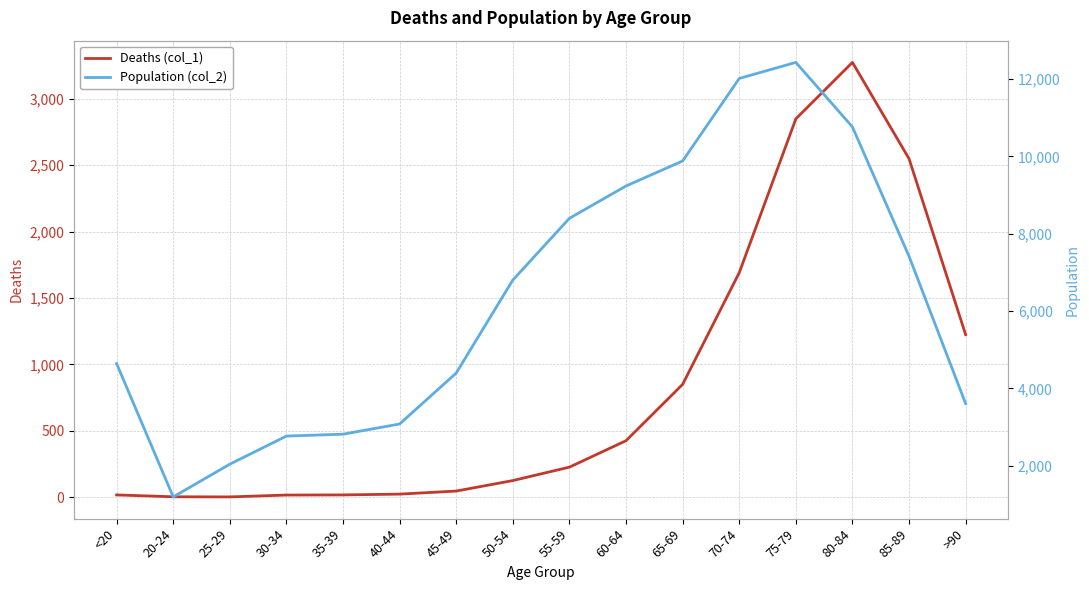

Which category has the highest value across all series?

75-79